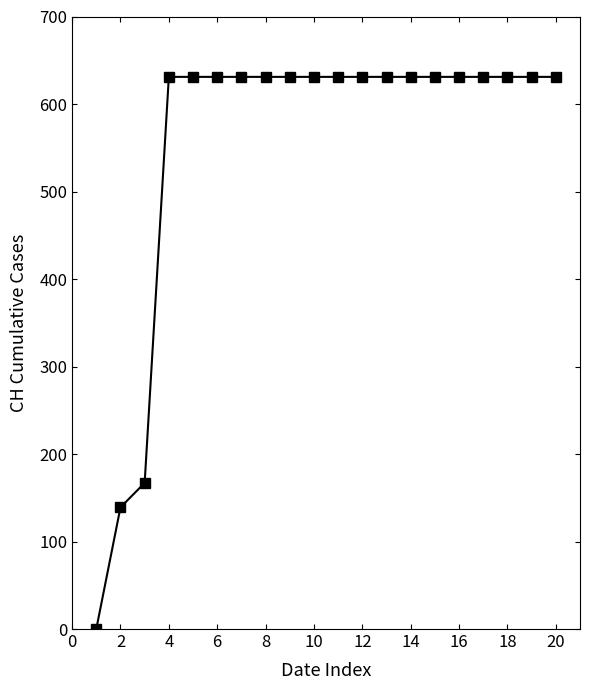

What is the value of the 8th point from the left?

631